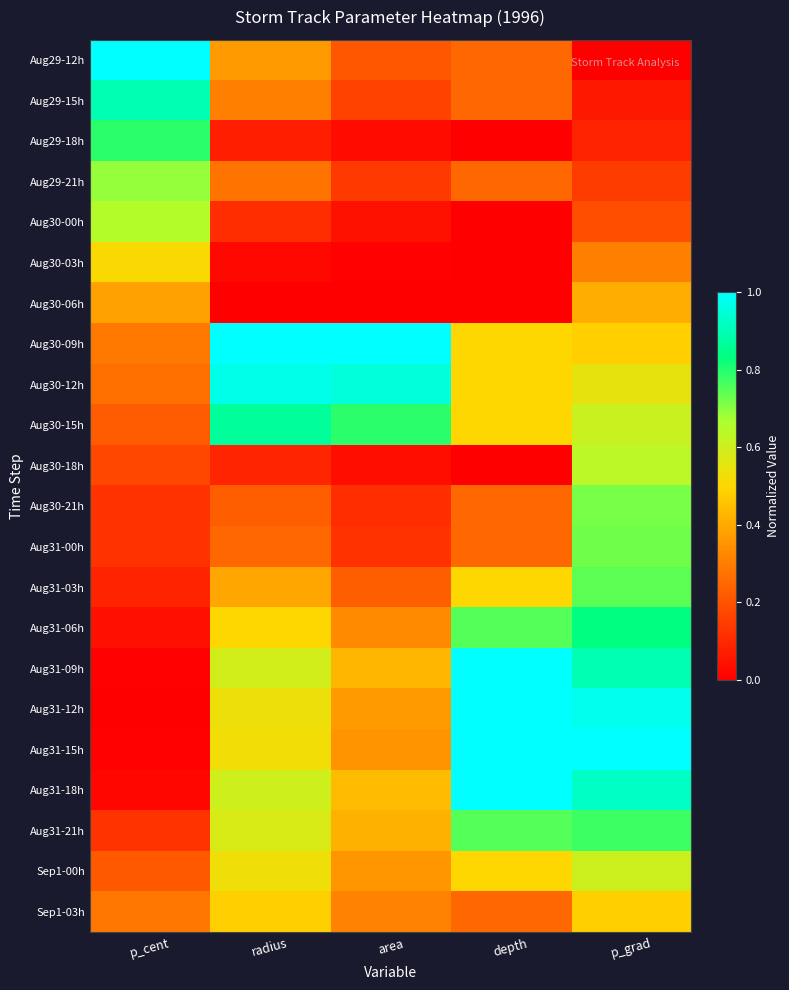

At radius, list the series in order from smallest to largest.

Aug30-06h, Aug30-03h, Aug29-18h, Aug30-18h, Aug30-00h, Aug30-21h, Aug31-00h, Aug29-21h, Aug29-15h, Aug29-12h, Aug31-03h, Sep1-03h, Aug31-06h, Aug31-15h, Sep1-00h, Aug31-12h, Aug31-21h, Aug31-09h, Aug31-18h, Aug30-15h, Aug30-12h, Aug30-09h